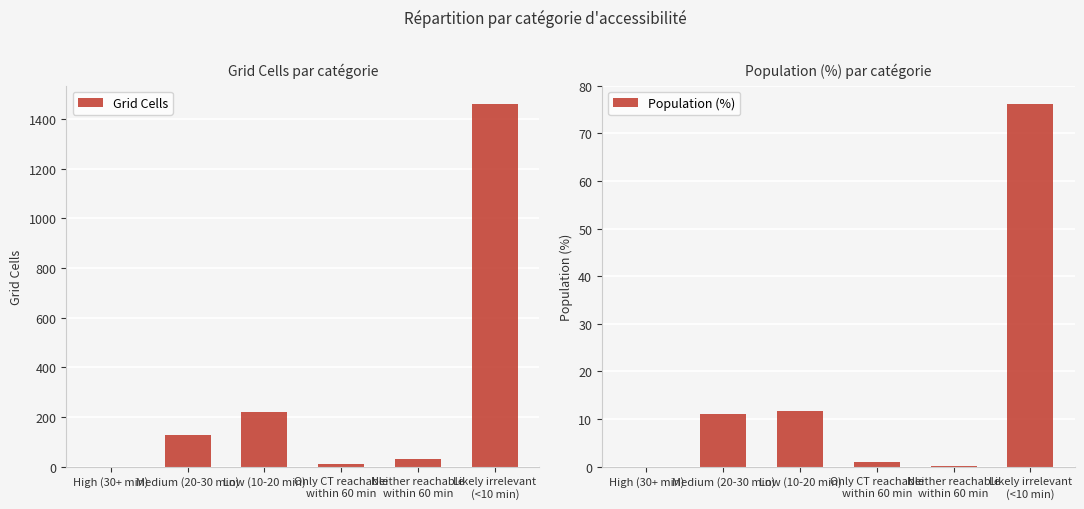

What position from the right is High (30+ min)?

6